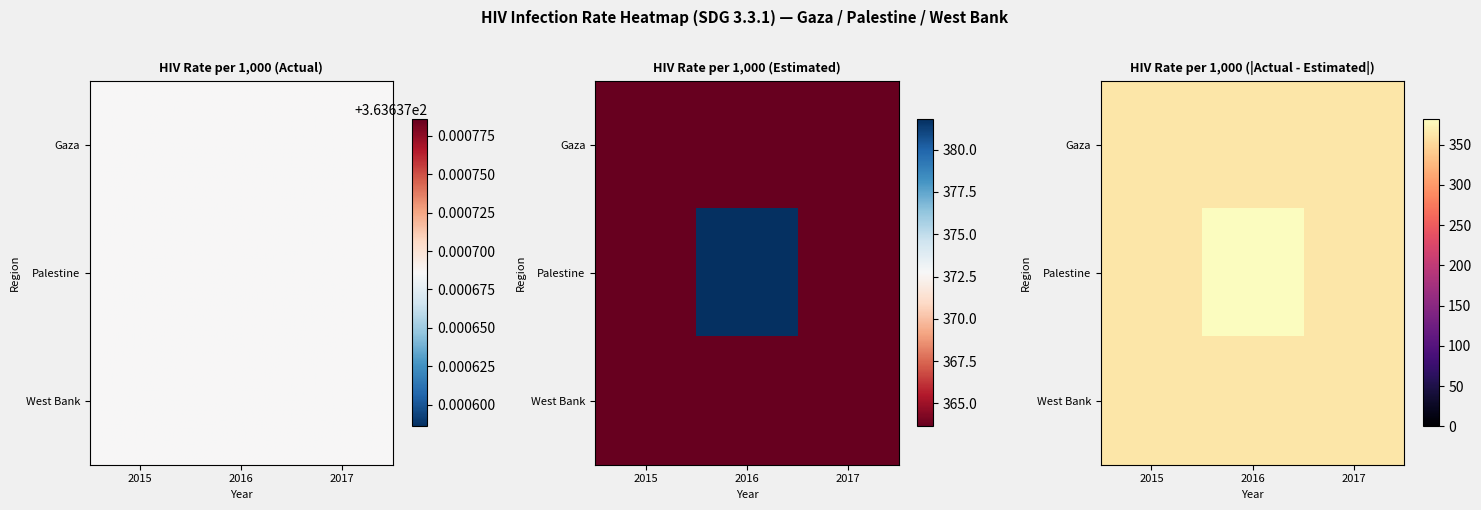

Is the value of Palestine at 2015 greater than the value of Gaza at 2017?

No